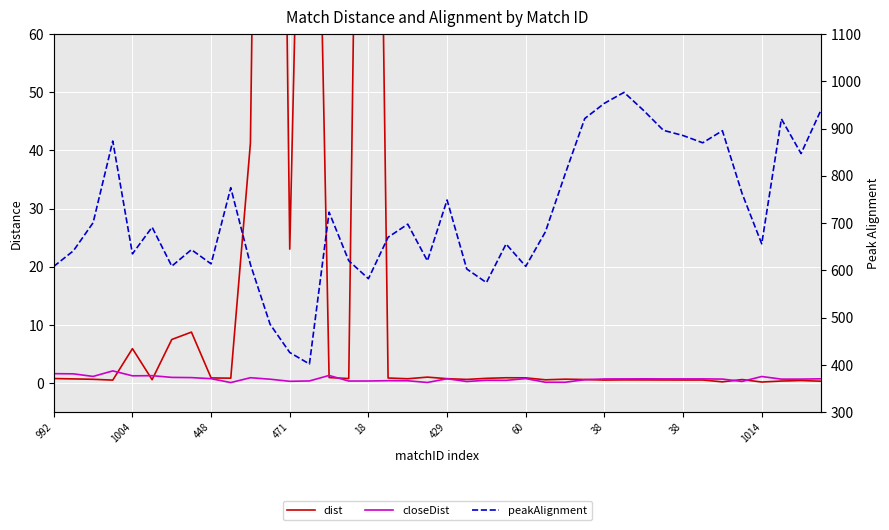

Rank the series by their maximum value, from highest to lowest.

peakAlignment, dist, closeDist